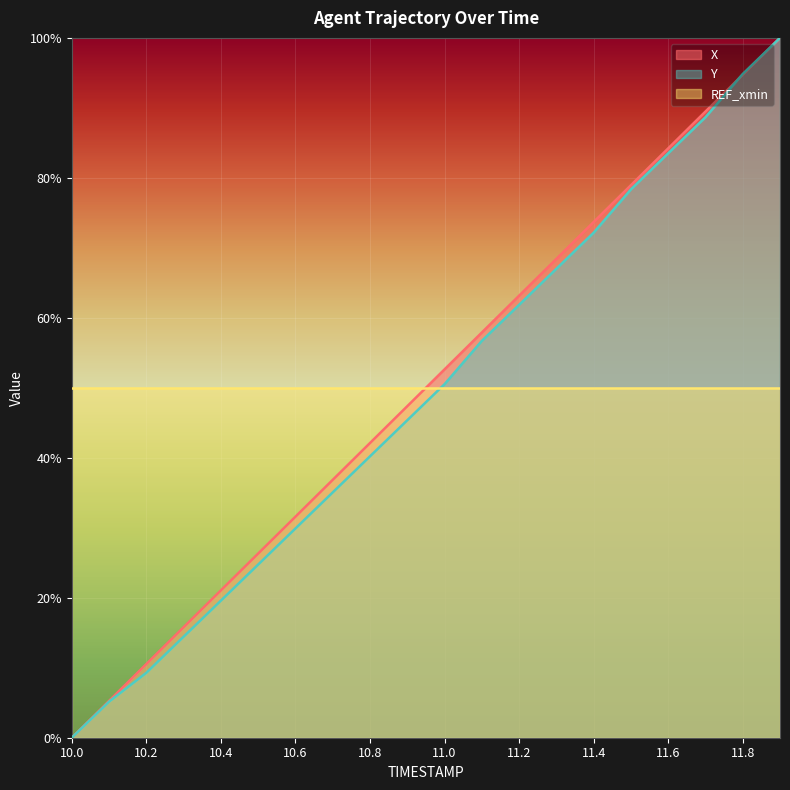

How many times do Y and X cross each other?

1